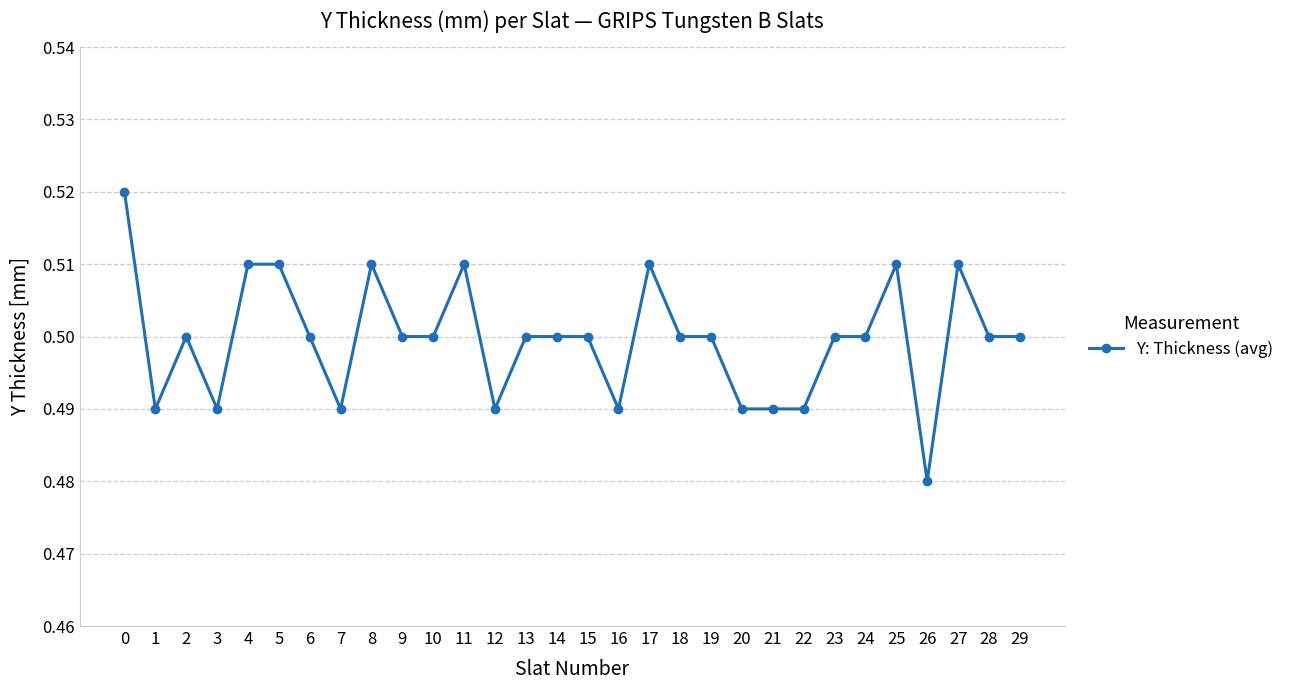

What is the sum of all values?

15.0